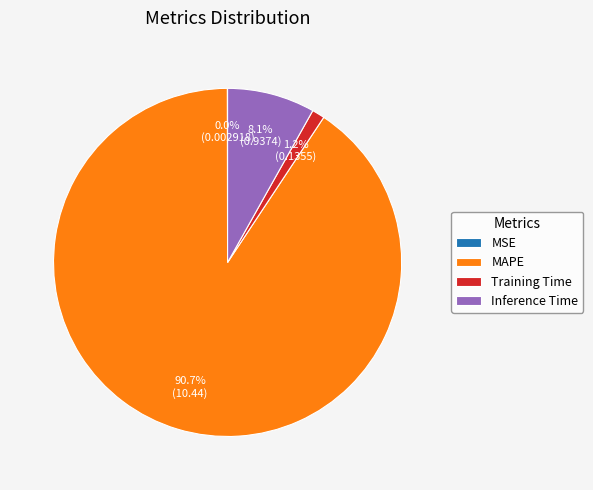

Is there any slice that represents more than half of the pie?

Yes